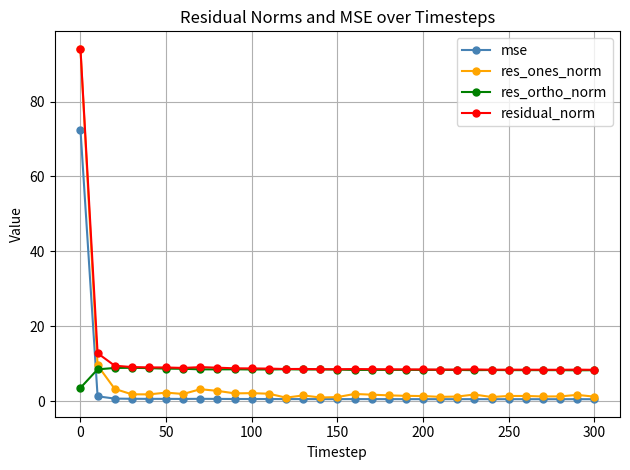

Which series has the largest range (max minus min)?

res_ones_norm